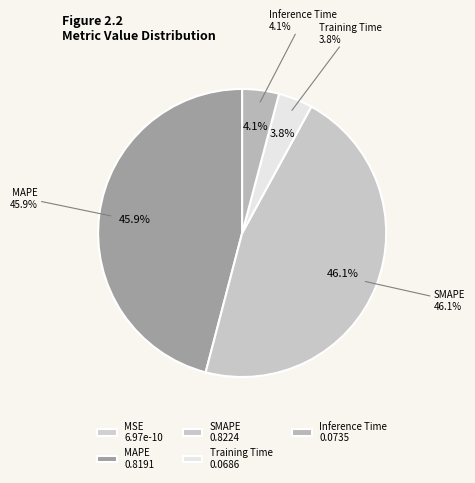

To the nearest percent, what is the difference between the Inference Time and MAPE slice percentages?

42%